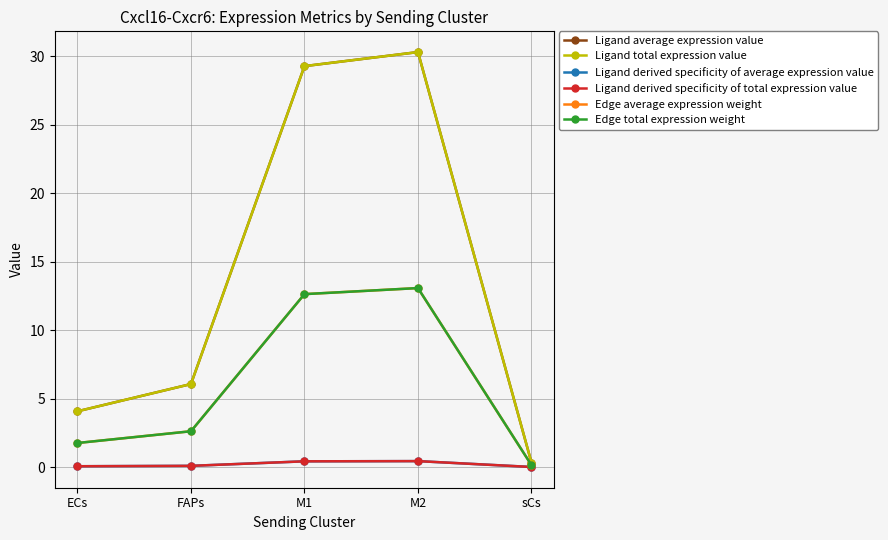

Does the chart have visible grid lines?

Yes